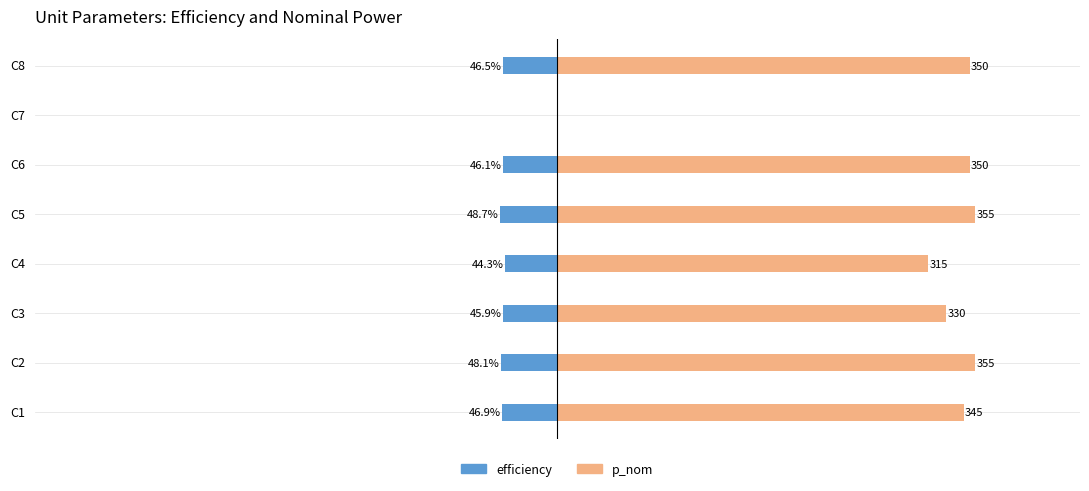

How many values in efficiency are below zero?

7